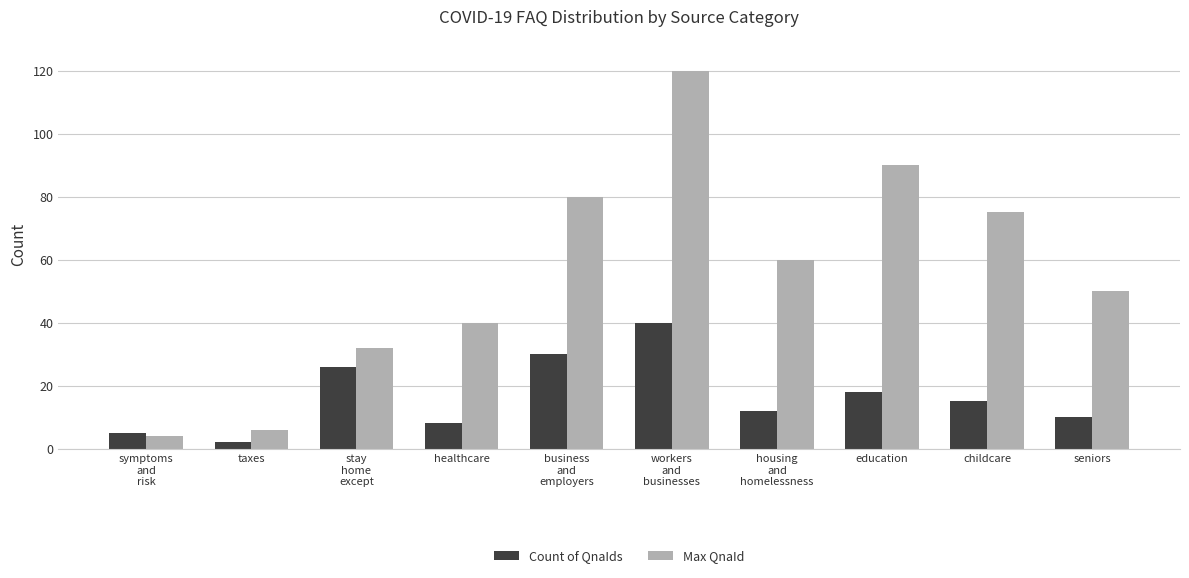

Rank the categories by Max QnaId value from lowest to highest.

symptoms
and
risk, taxes, stay
home
except, healthcare, seniors, housing
and
homelessness, childcare, business
and
employers, education, workers
and
businesses